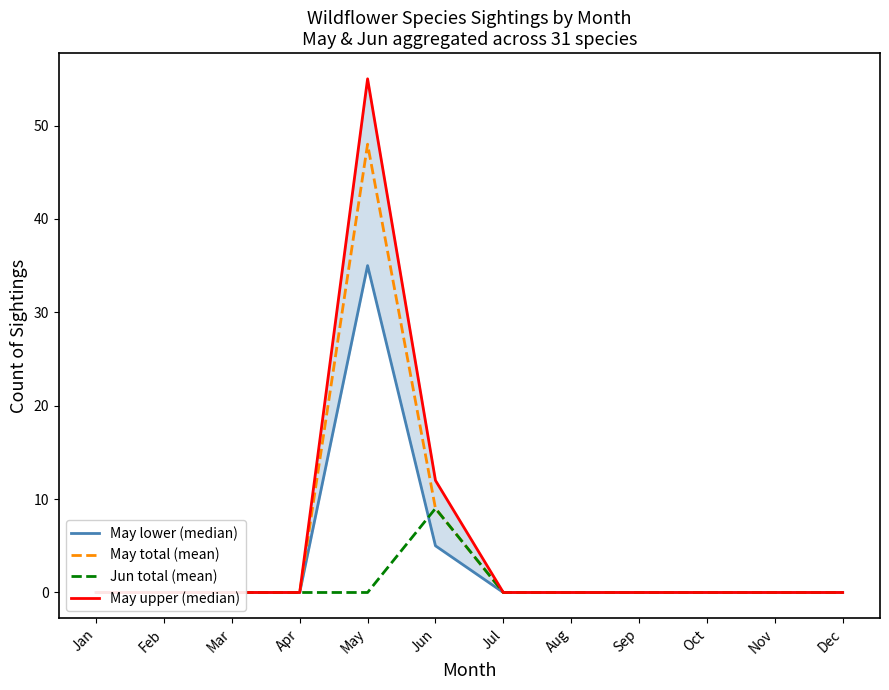

Is it true that May upper (median) equals 0 at Feb?

True